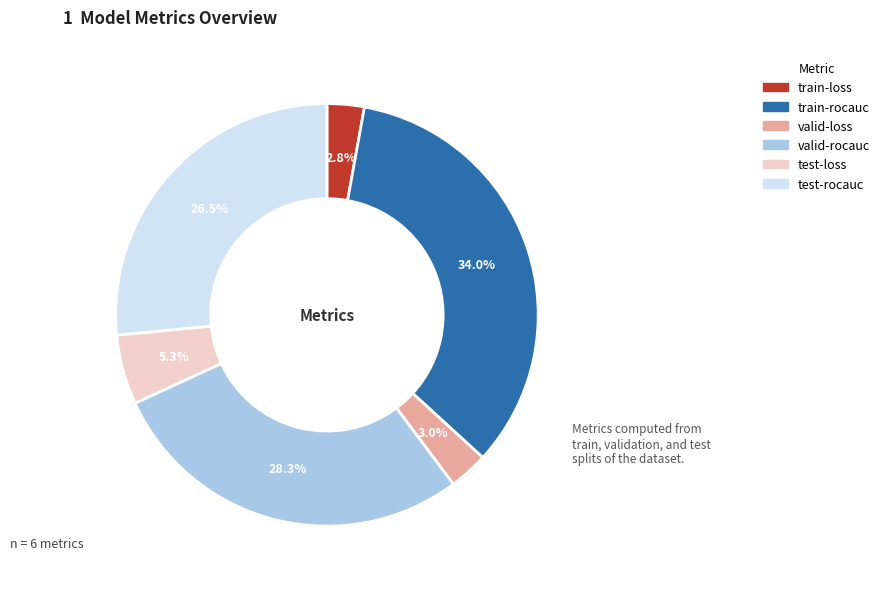

Is it true that valid-loss is 3% of the pie?

True